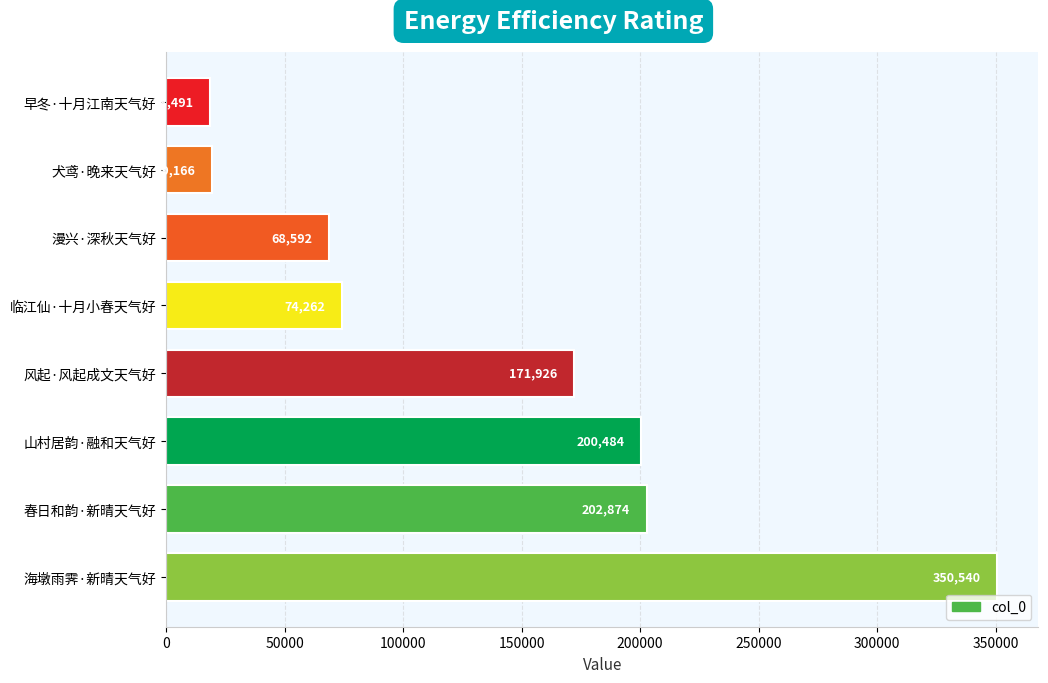

What is the difference between the second highest and minimum values?

184383